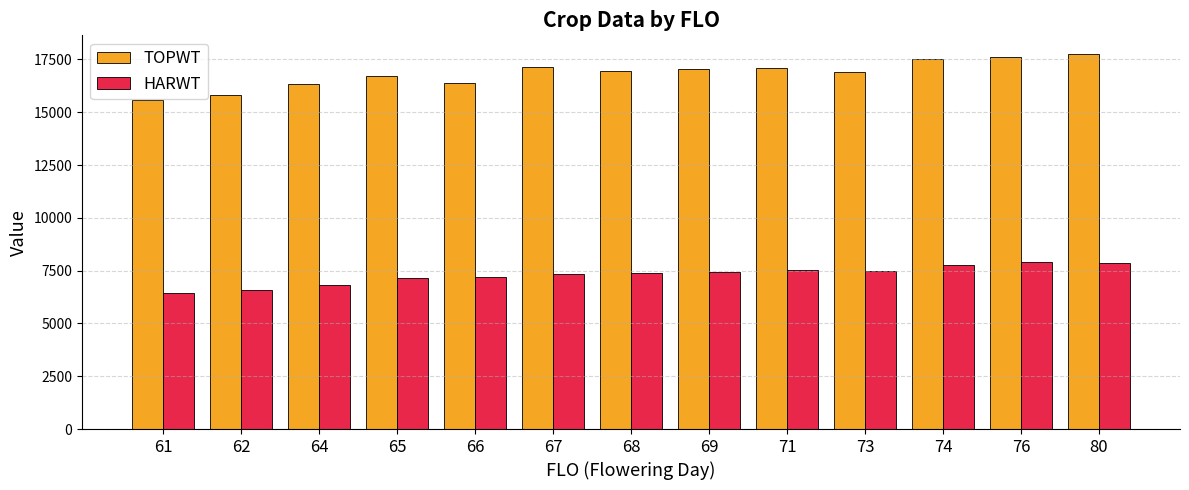

What is the highest value of the TOPWT series?

17752.0